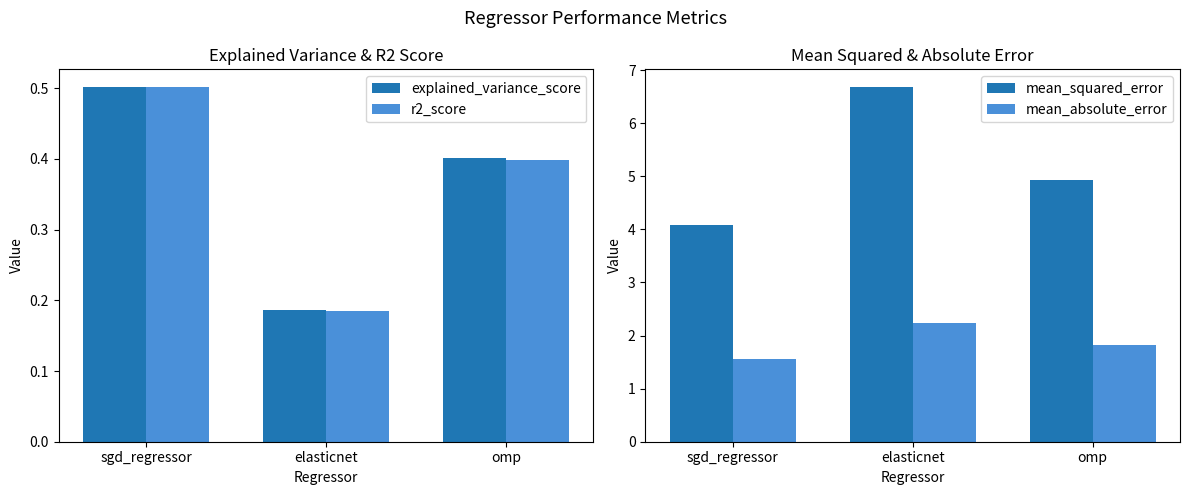

What is the sum of all mean_squared_error values?

15.7